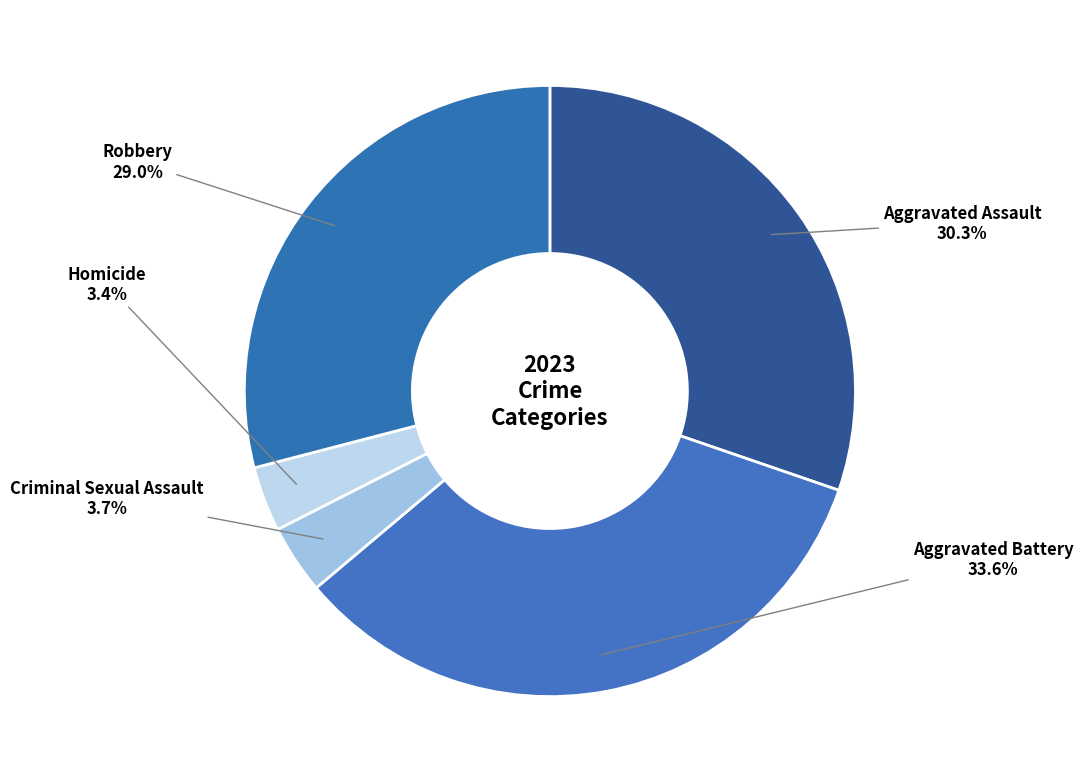

How many slices are in this pie chart?

5